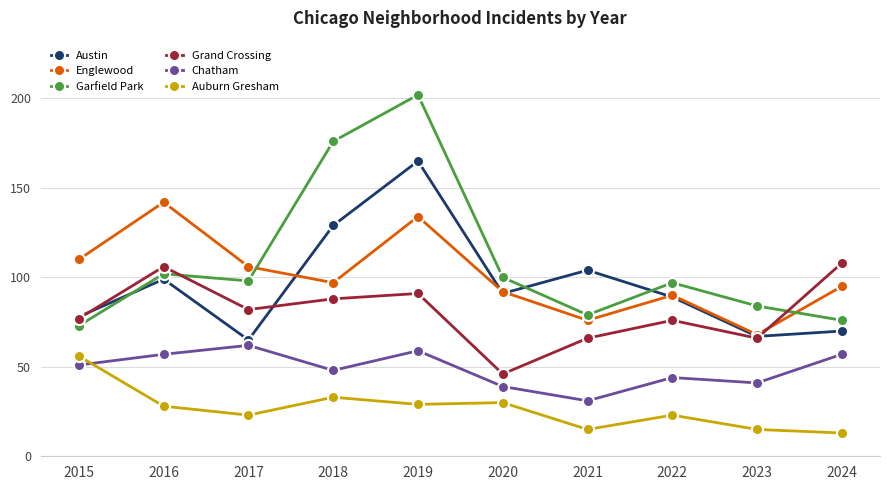

What are all the series names shown in the legend?

Austin, Englewood, Garfield Park, Grand Crossing, Chatham, Auburn Gresham